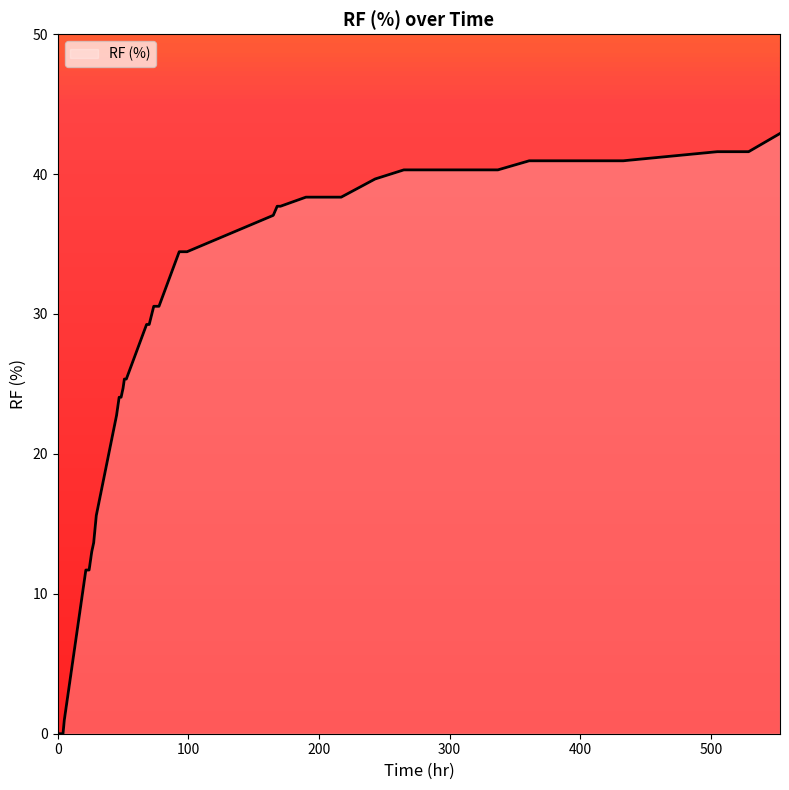

What is the greatest value displayed?

42.9